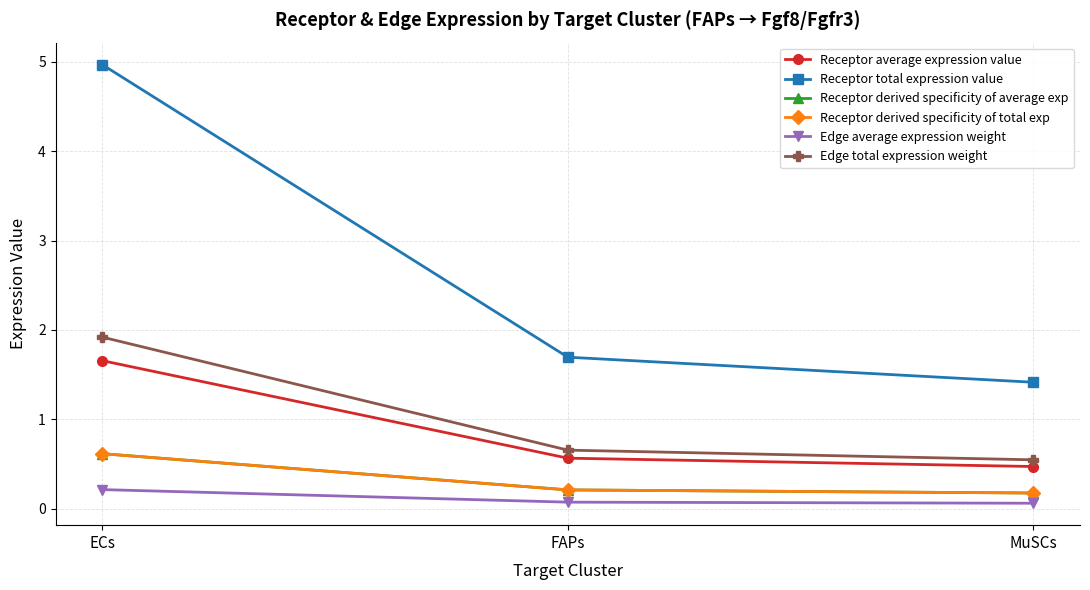

What is the difference between the highest and lowest values at FAPs?

1.6